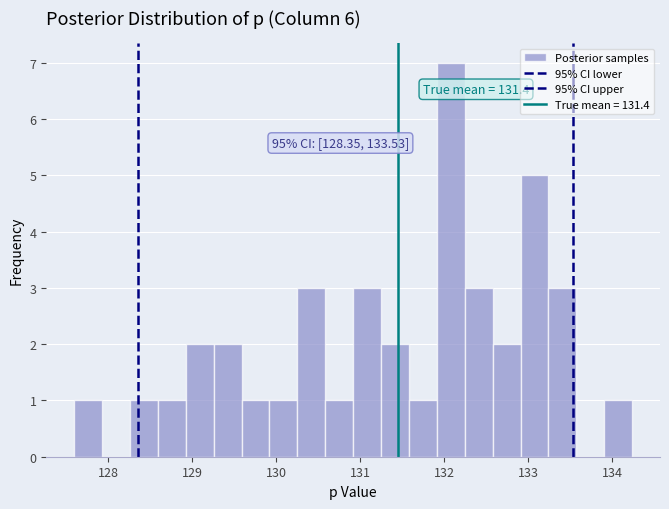

Around what value on the x-axis is the tallest bar? Give the approximate position of its centre, as read against the axis.

132.1